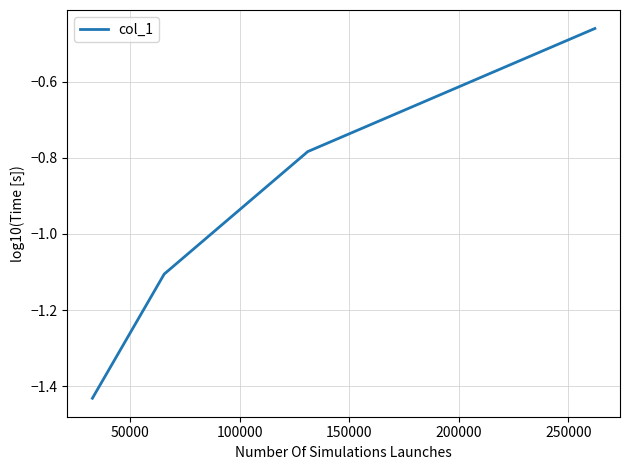

What is the difference between the maximum and minimum values?

1.0